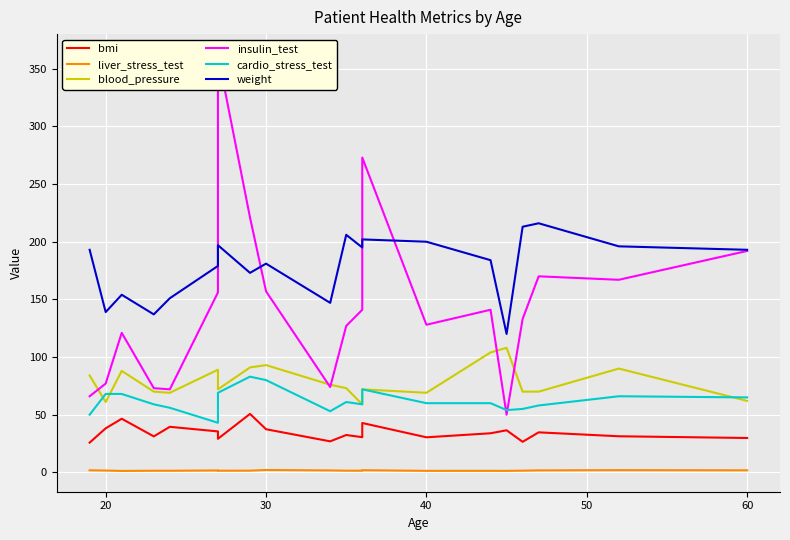

What is the lowest value of the bmi series?

25.8